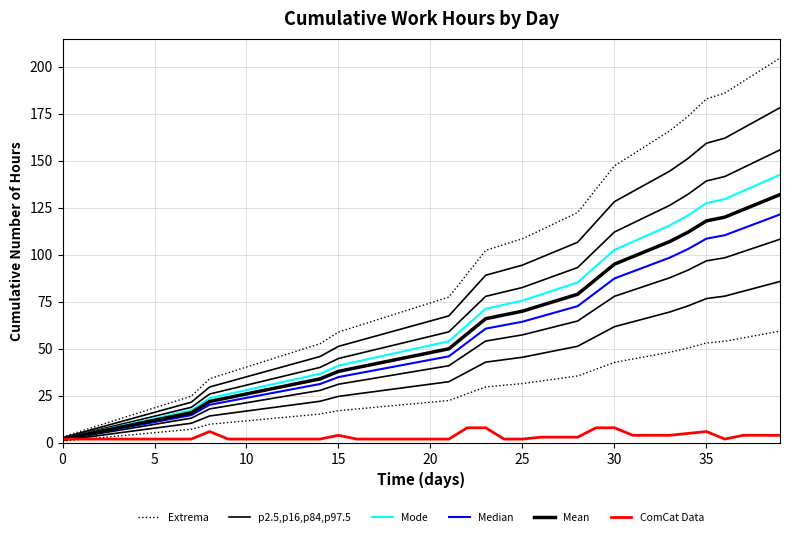

Which series has the largest total across all categories?

Extrema